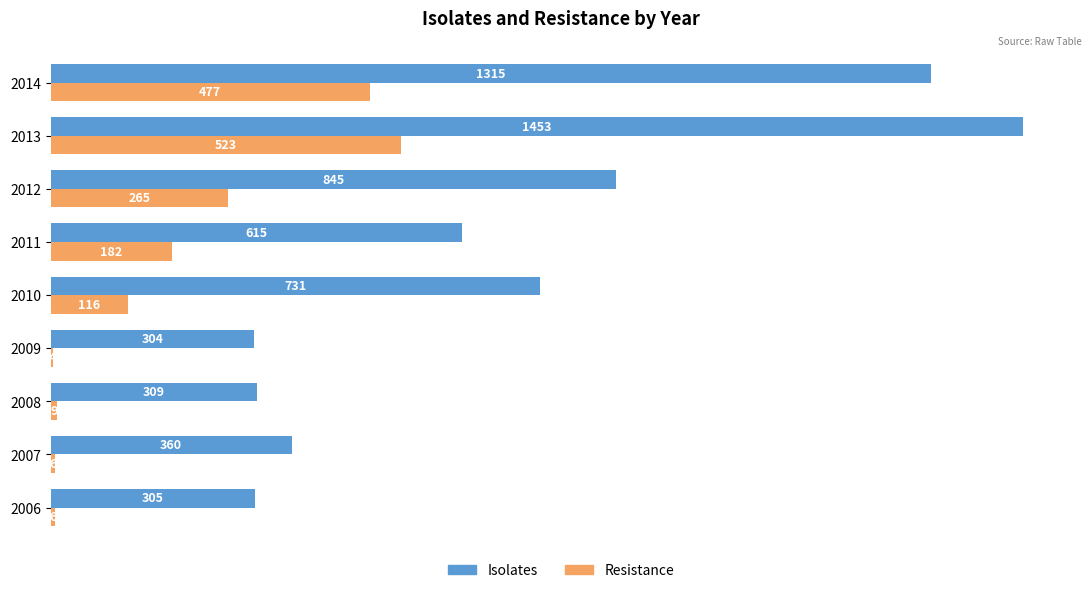

Where is Resistance nearest to the value 263?

2012